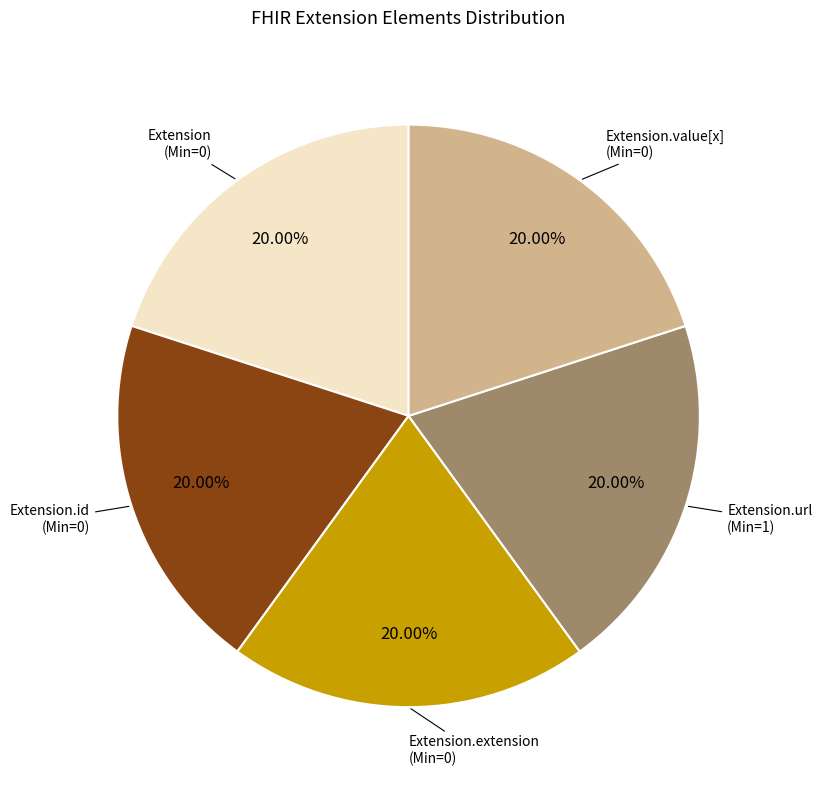

How many slices are in this pie chart?

5